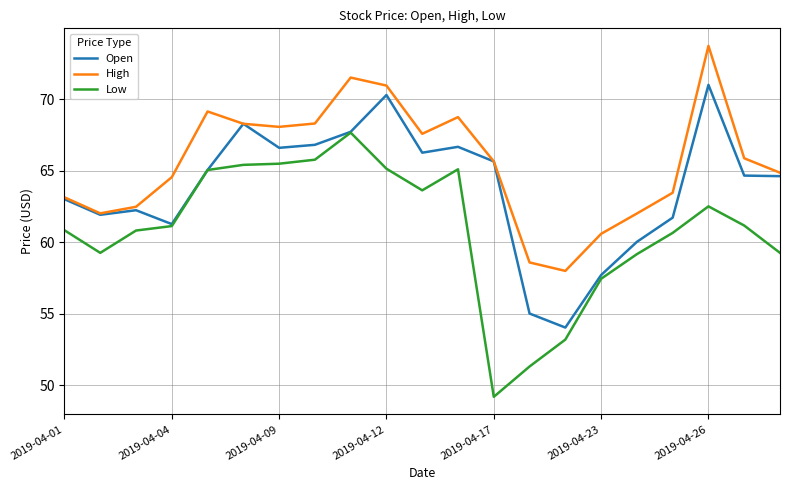

List the series in order of their overall mean, highest first.

High, Open, Low